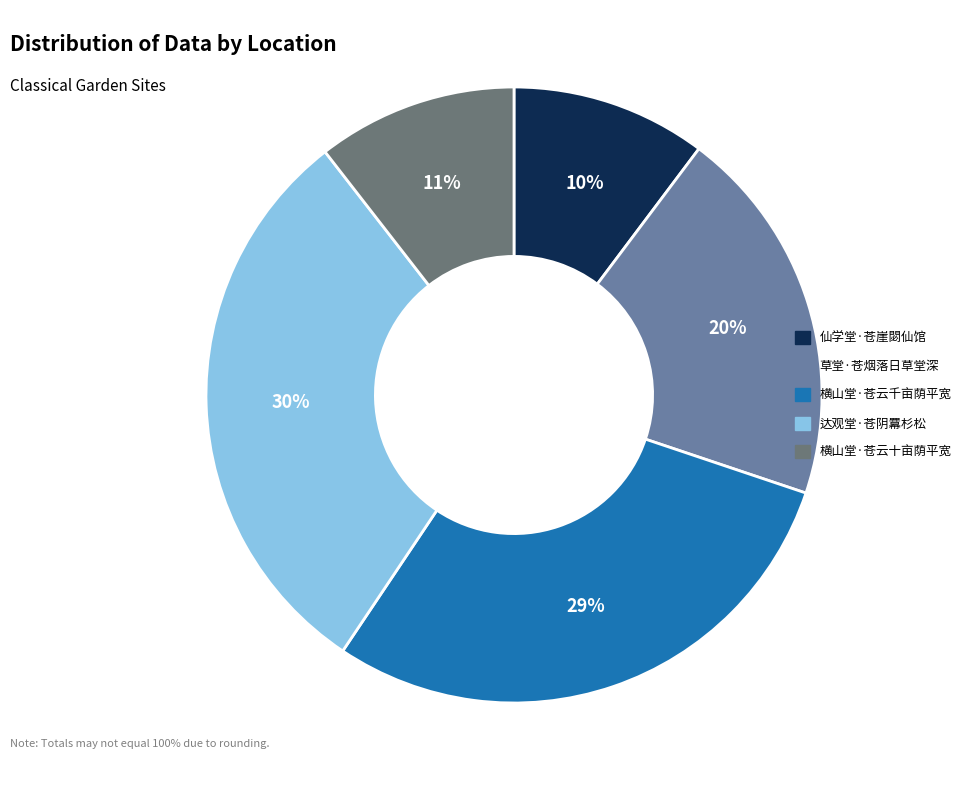

Do 横山堂·苍云十亩荫平宽 and 仙学堂·苍崖閟仙馆 together represent more than half of the pie?

No